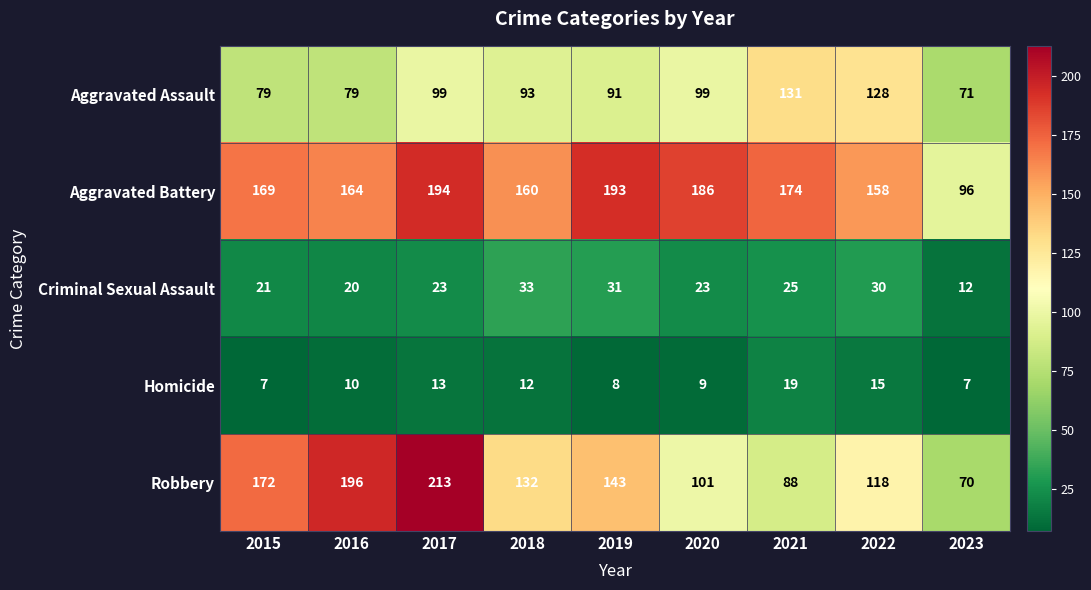

Count the Aggravated Assault values in the range 79 to 99.

6